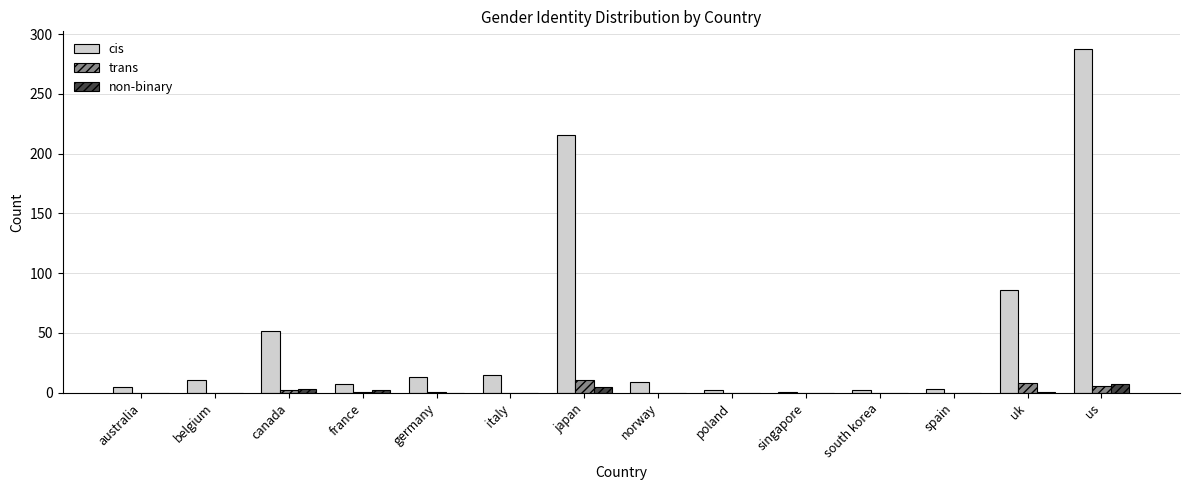

Which series has the largest total across all categories?

cis